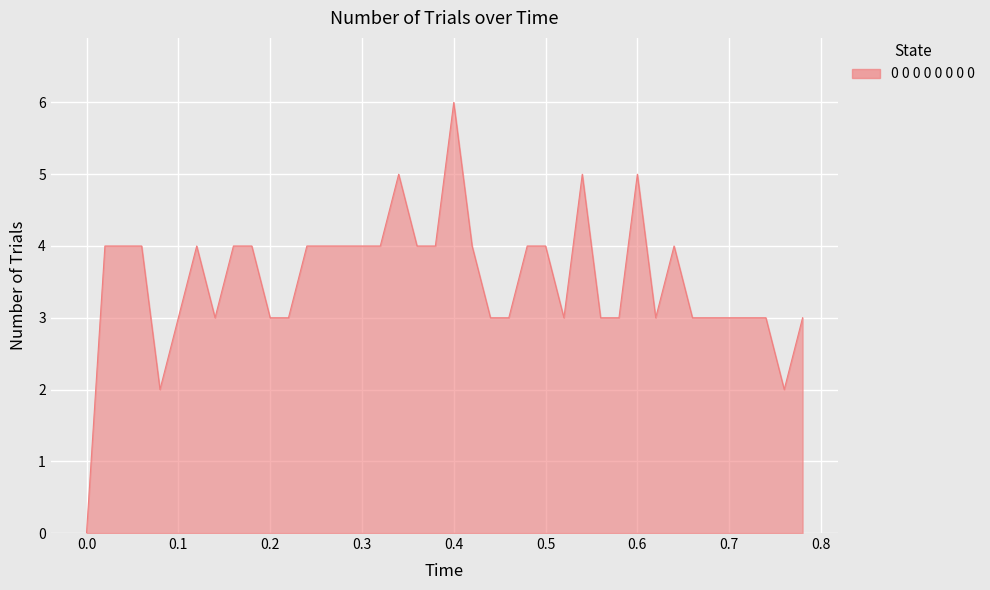

How many values are above zero?

39